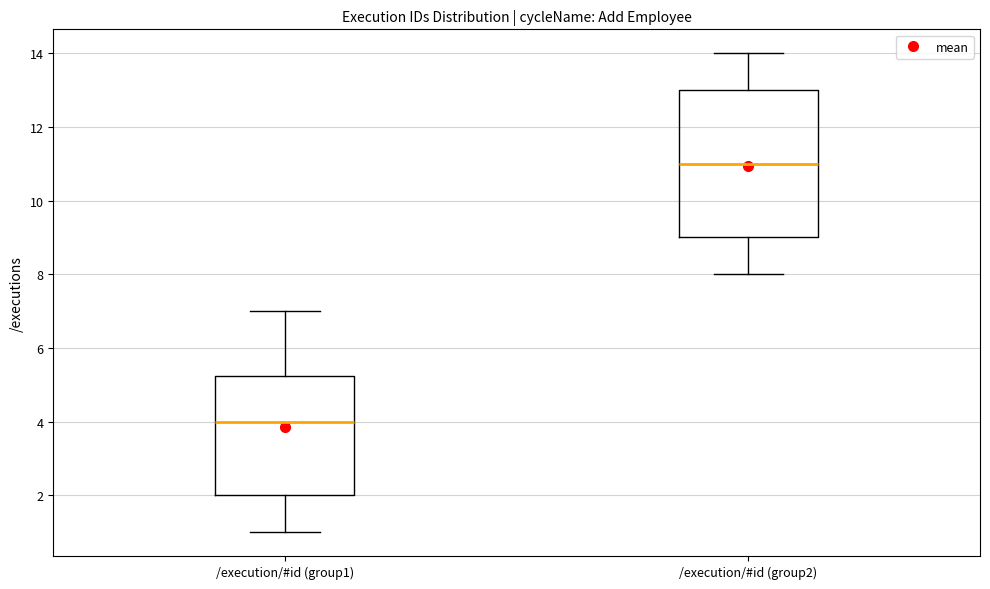

Reading left to right, transcribe this box plot: for each box, give where its median line is, the range the box spans, and where its two whiskers end, as read against the y-axis. The values are not printed on the chart, so give them approximately, as read against the axis.

/execution/#id (group1): median 4.0, box 2.0 to 5.2, whiskers 1.0 to 7.0
/execution/#id (group2): median 11.0, box 9.0 to 13.0, whiskers 8.0 to 14.0